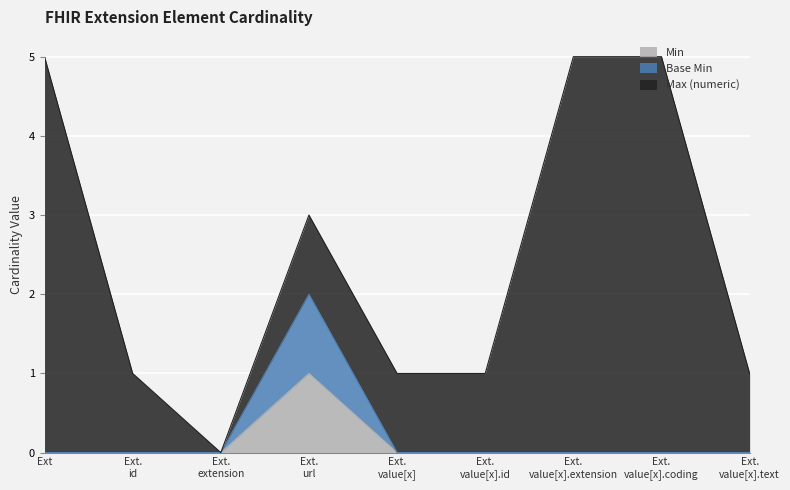

In Min, how many points are higher than both neighbors (excluding endpoints)?

1